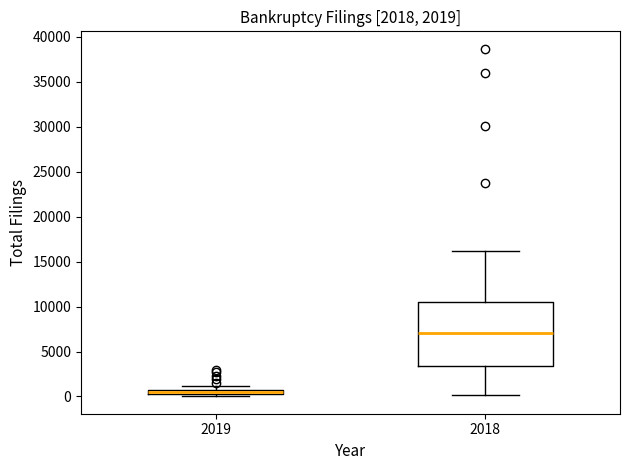

Comparing the boxes themselves (not the whiskers), which one is the tallest?

2018